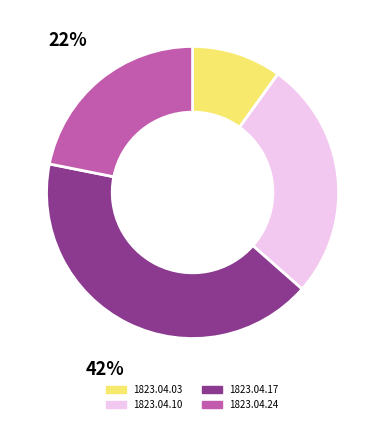

Is it true that 1823.04.03 is 10% of the pie?

True